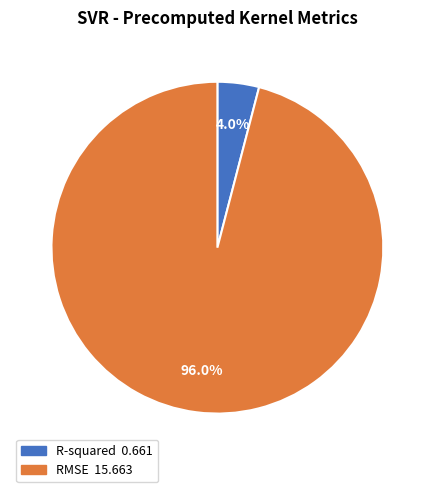

Is there any slice that represents more than half of the pie?

Yes